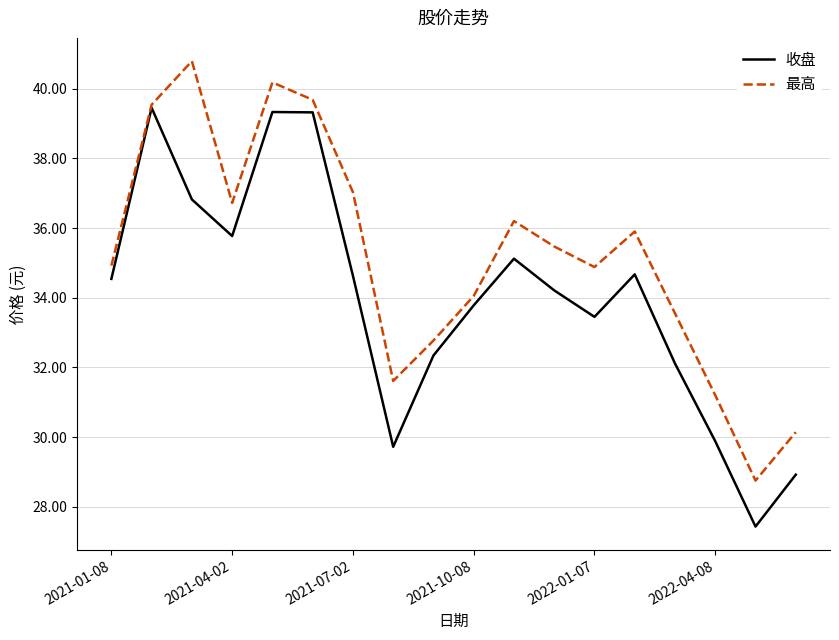

Which series has the largest total across all categories?

最高